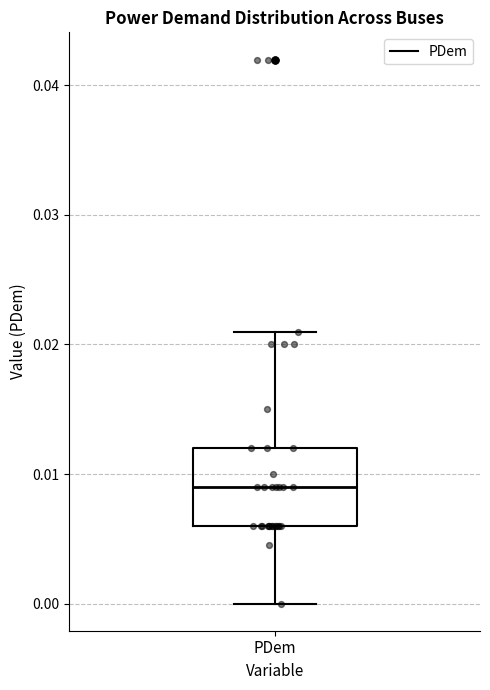

Transcribe this box plot: give where the median line is, the range the box spans, and where the two whiskers end, as read against the y-axis. The values are not printed on the chart, so give them approximately, as read against the axis.

median 0.009, box 0.006 to 0.012, whiskers 0.000 to 0.021